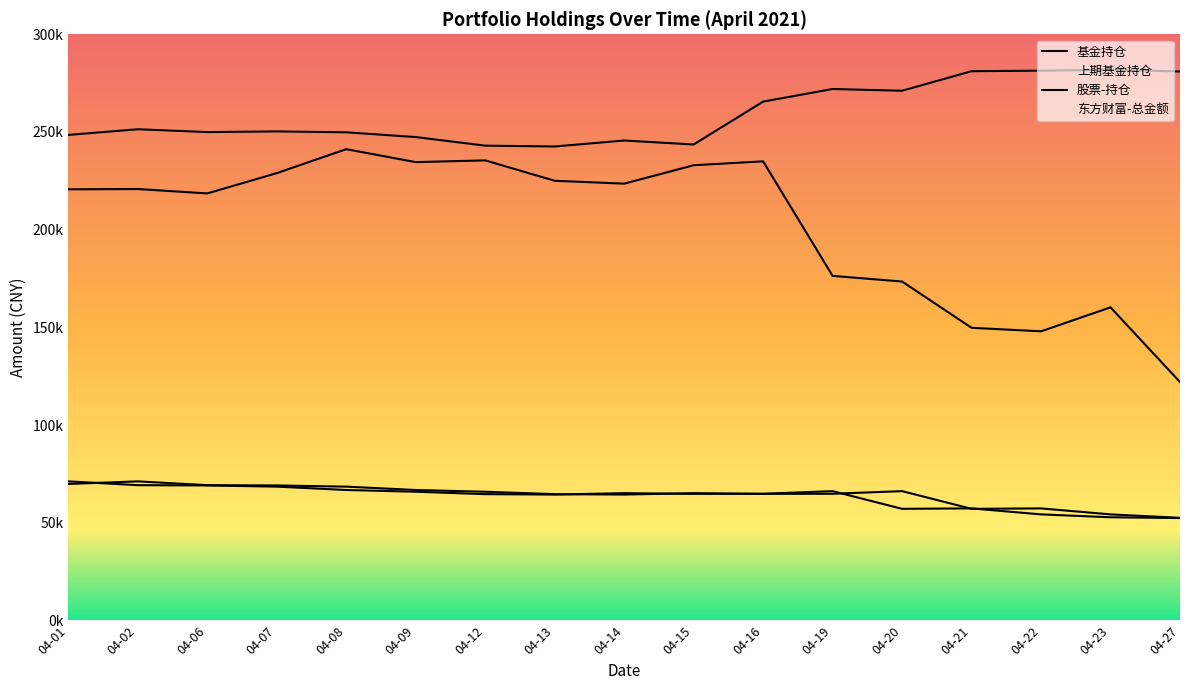

Reading right to left, list all the values displayed in this chart.

基金持仓: 52416.2	52832.5	54305.1	57362.1	57150.1	66200.7	64855.1	64805.8	65162.2	64450.3	64657.4	65892.8	66789.4	68502.7	69114.5	69251.4	71203.6
上期基金持仓: 52553.6	54305.1	57362.1	57150.1	66200.7	64855.1	64805.8	65162.2	64450.3	64657.4	65892.8	66789.4	68502.7	69114.5	69251.4	71203.6	69870.1
股票-持仓: 122029.7	160247.2	147988.0	149788.3	173467.0	176364.6	234968.9	232982.6	223558.5	225036.0	235464.5	234575.4	241206.6	228939.5	218557.1	220808.3	220660.5
东方财富-总金额: 280950.1	281830.0	281383.8	281105.2	271106.7	271999.5	265543.7	243589.8	245637.7	242582.7	243009.1	247395.6	249841.0	250295.3	249950.1	251400.2	248498.0